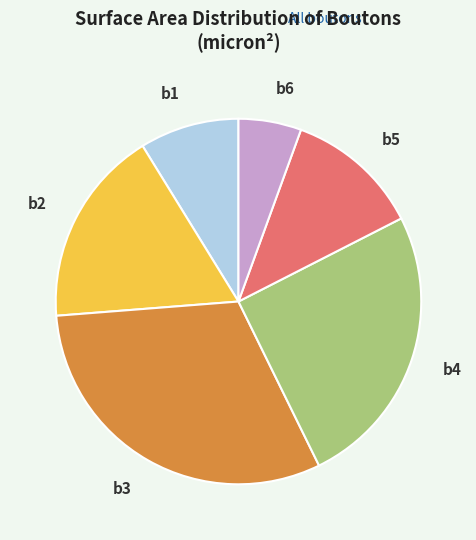

True or false: b3 accounts for 16% of the total.

False